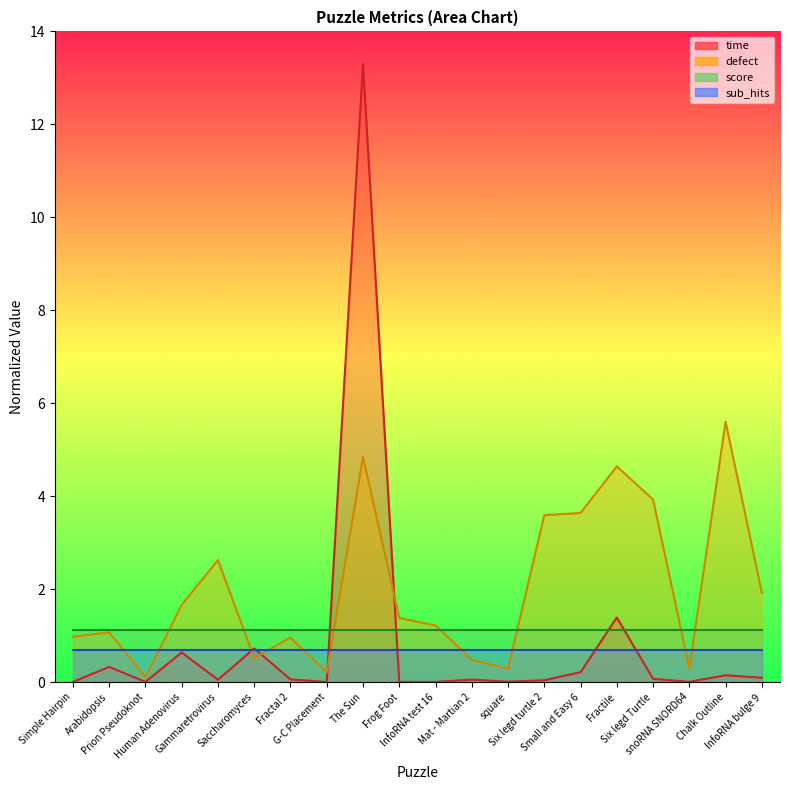

At which category does defect reach its first local peak?

Arabidopsis